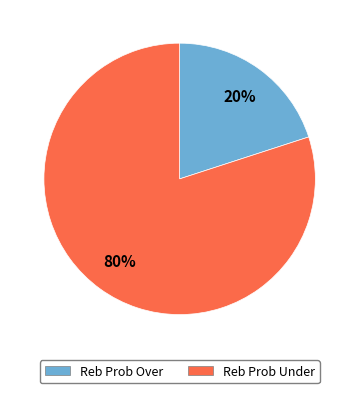

True or false: Reb Prob Over accounts for 20% of the total.

True